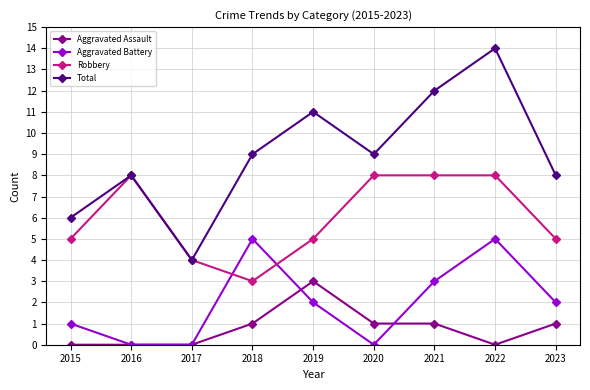

Reading left to right, what are all the values shown in this chart?

Aggravated Assault: 0	0	0	1	3	1	1	0	1
Aggravated Battery: 1	0	0	5	2	0	3	5	2
Robbery: 5	8	4	3	5	8	8	8	5
Total: 6	8	4	9	11	9	12	14	8